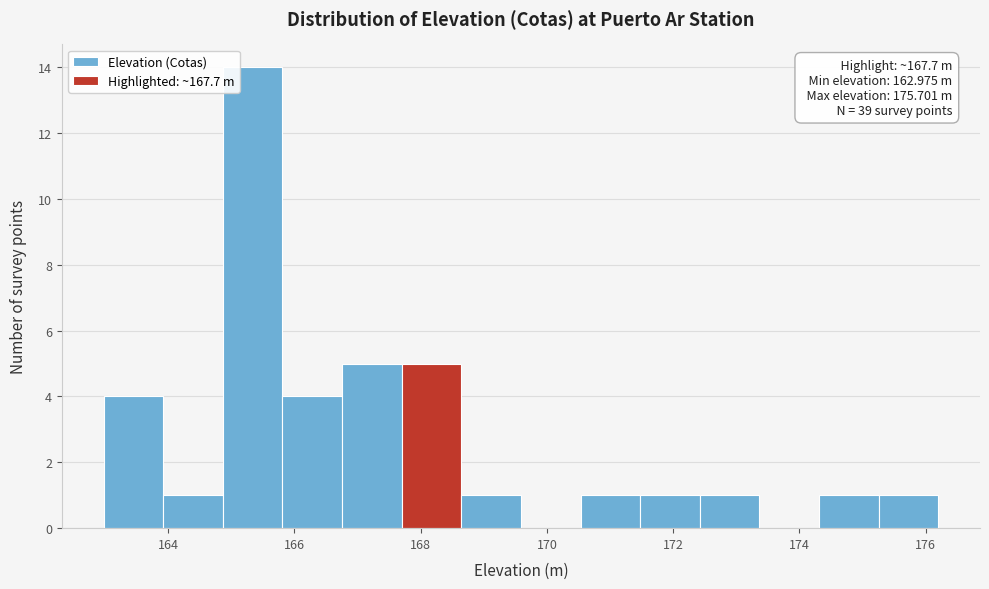

Which range on the x-axis has the tallest bar?

164.8 to 165.8